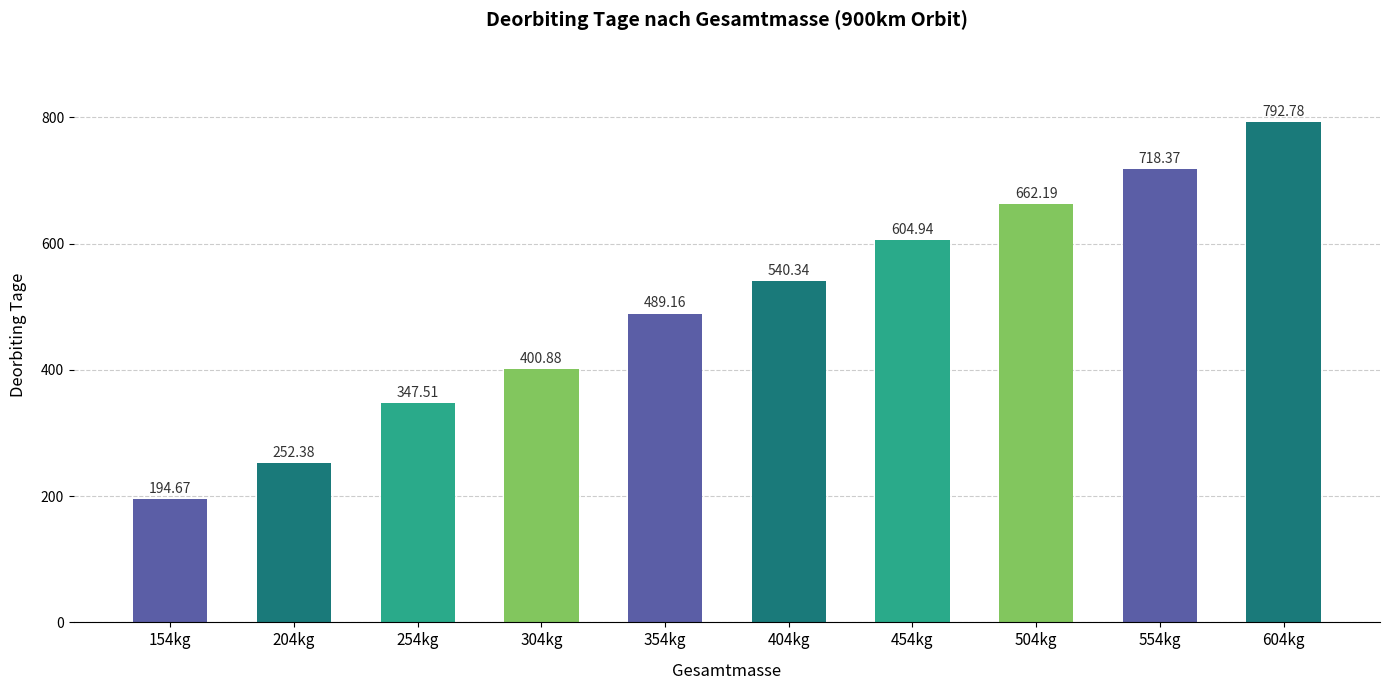

Which has a higher value, 404kg or 504kg?

504kg